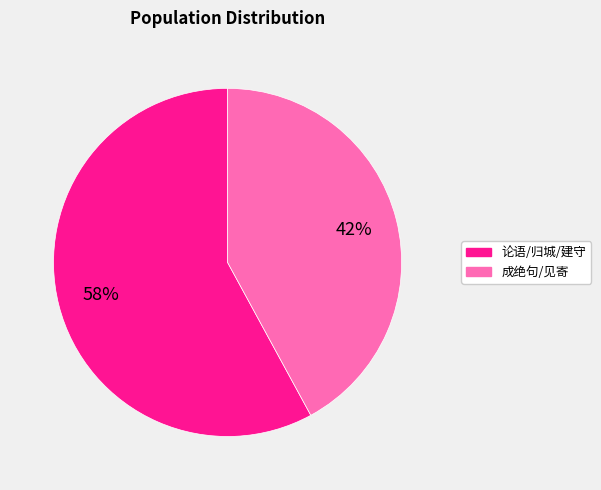

To the nearest percent, what is the average slice percentage?

50%